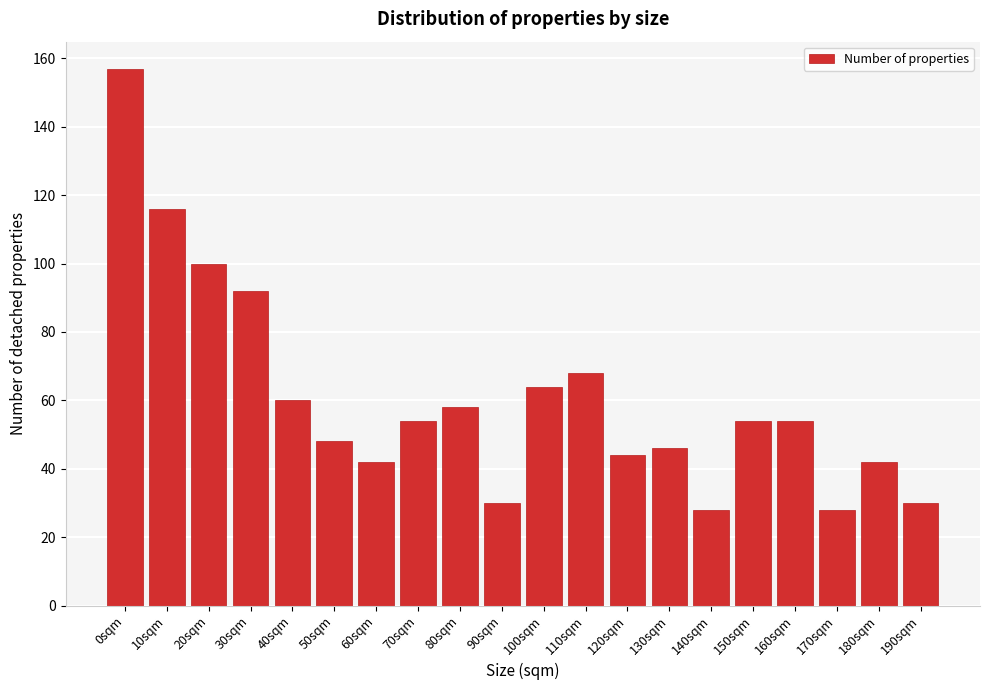

Reading right to left, extract all data points from this chart.

190sqm=30	180sqm=42	170sqm=28	160sqm=54	150sqm=54	140sqm=28	130sqm=46	120sqm=44	110sqm=68	100sqm=64	90sqm=30	80sqm=58	70sqm=54	60sqm=42	50sqm=48	40sqm=60	30sqm=92	20sqm=100	10sqm=116	0sqm=157